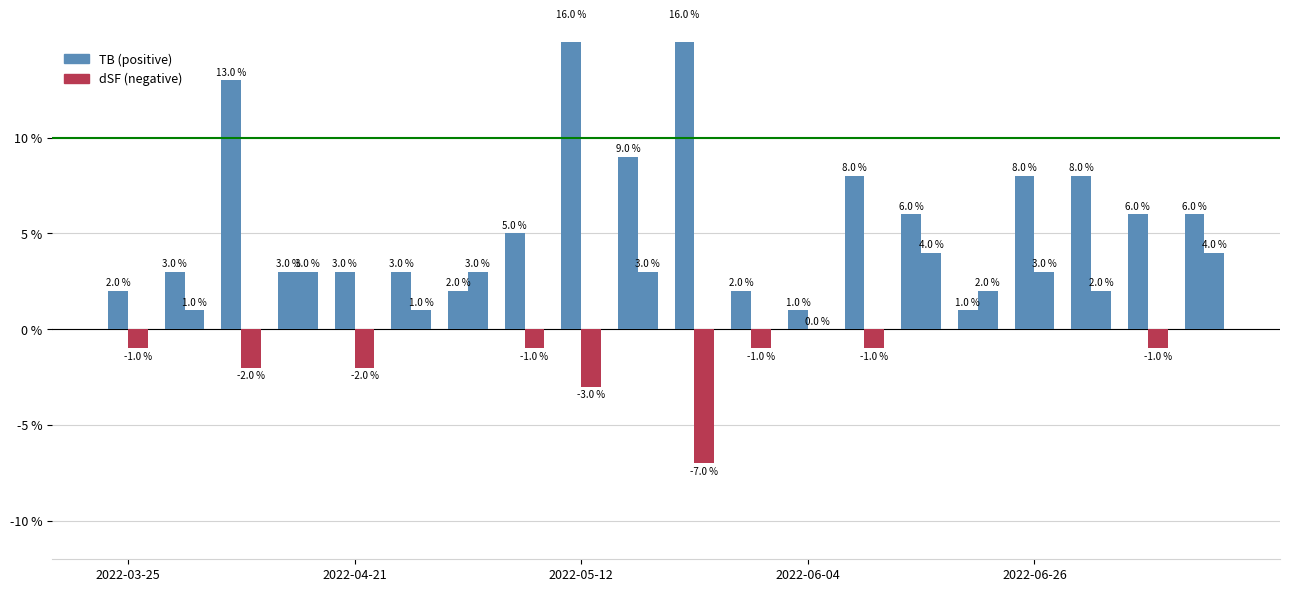

Is it true that TB equals 8 at 7?

False